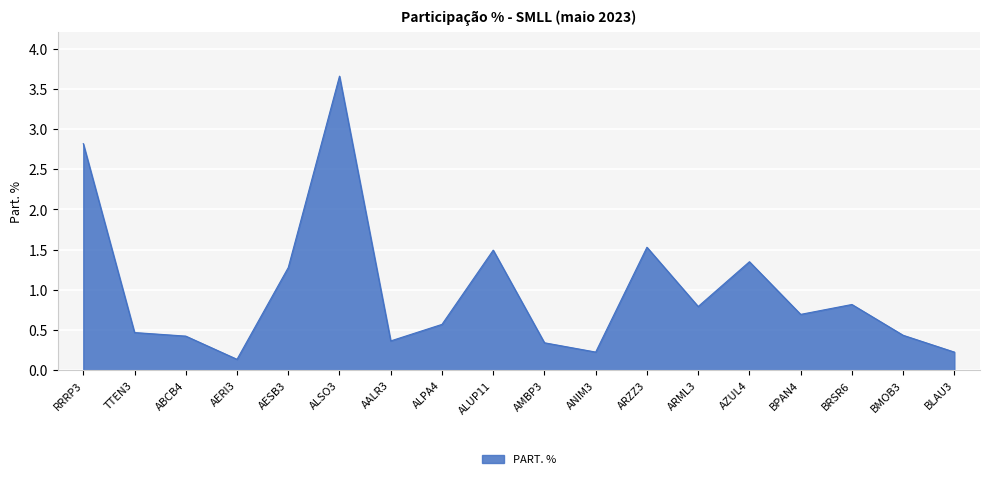

What position from the right is BRSR6?

3